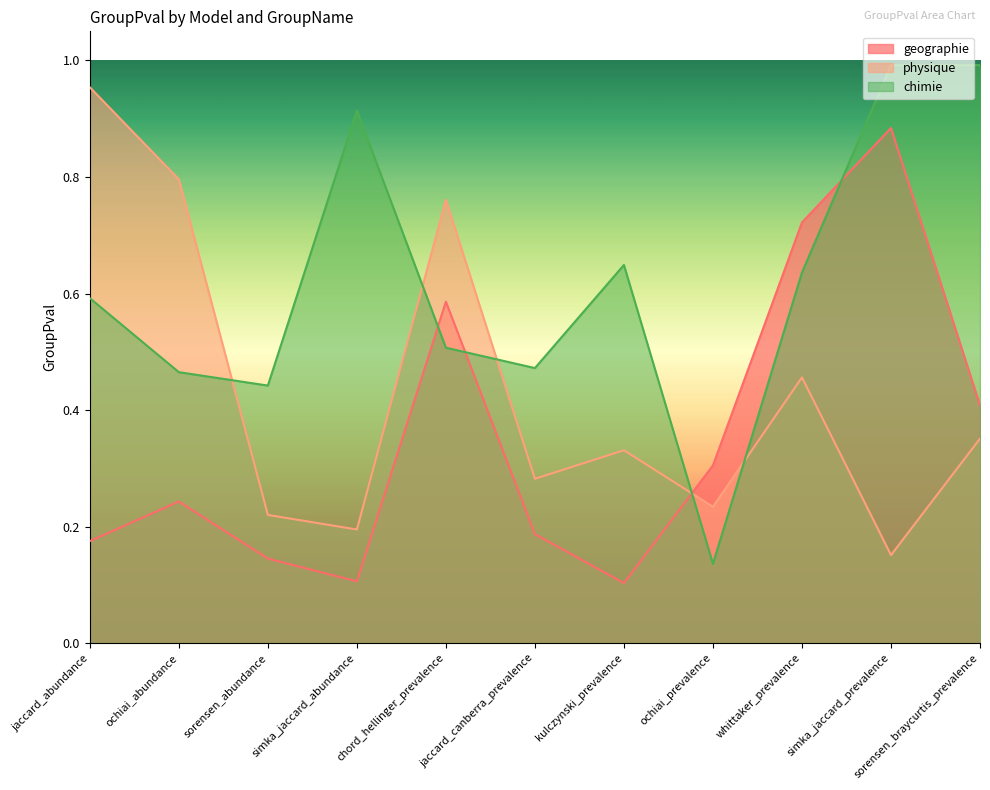

Reading left to right, what are all the values shown in this chart?

geographie: 0.2	0.2	0.1	0.1	0.6	0.2	0.1	0.3	0.7	0.9	0.4
physique: 1.0	0.8	0.2	0.2	0.8	0.3	0.3	0.2	0.5	0.2	0.4
chimie: 0.6	0.5	0.4	0.9	0.5	0.5	0.6	0.1	0.6	1.0	1.0